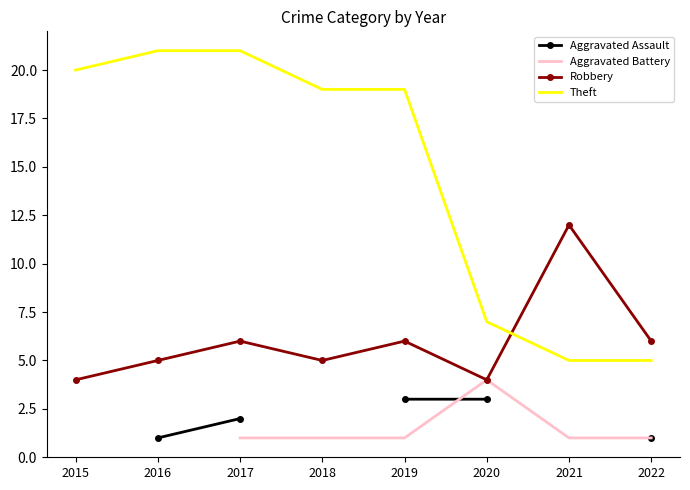

Which series has the largest range (max minus min)?

Theft